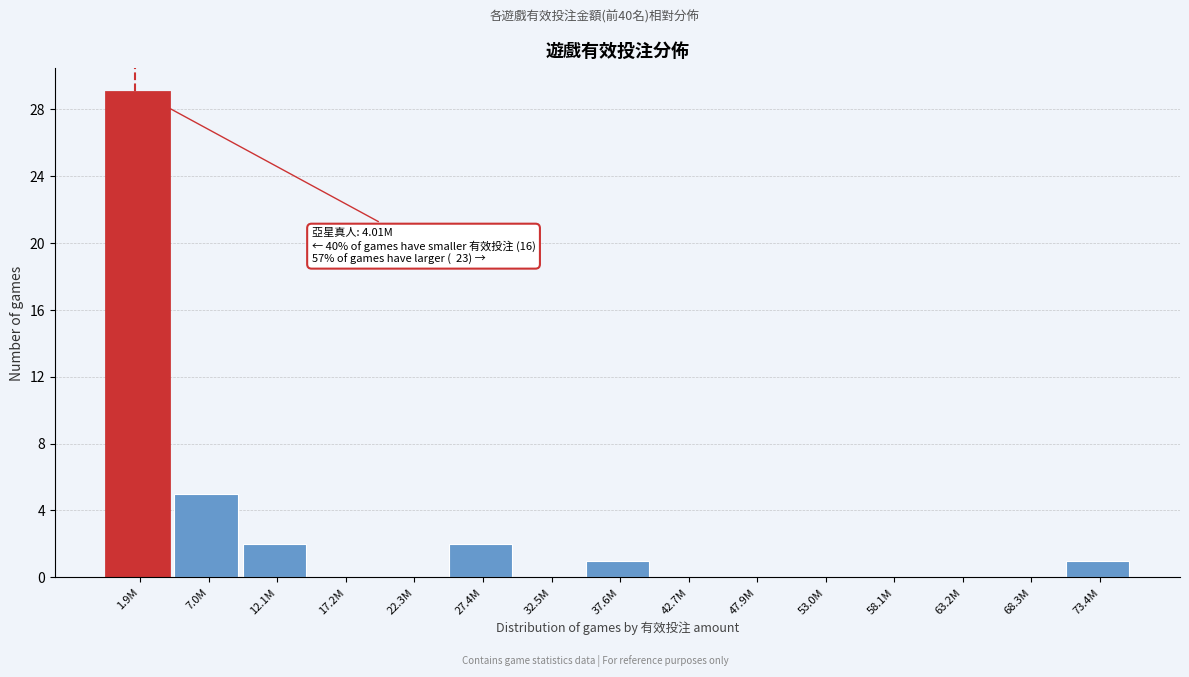

Reading right to left, list all the values displayed in this chart.

73.4M=1	68.3M=0	63.2M=0	58.1M=0	53.0M=0	47.9M=0	42.7M=0	37.6M=1	32.5M=0	27.4M=2	22.3M=0	17.2M=0	12.1M=2	7.0M=5	1.9M=29